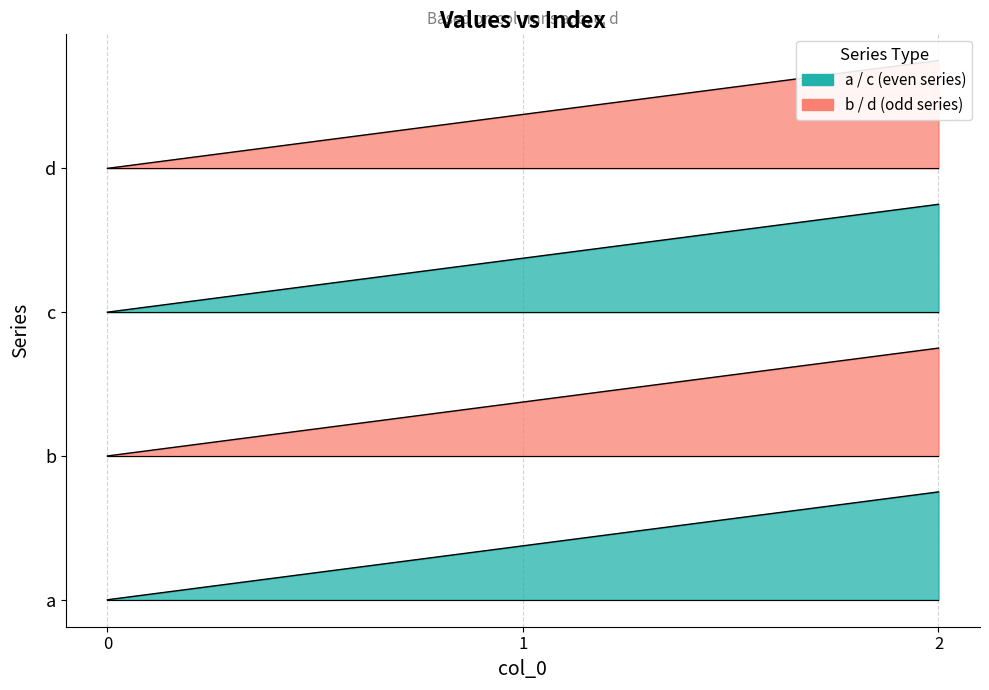

Between 1 and 0, which is larger?

1